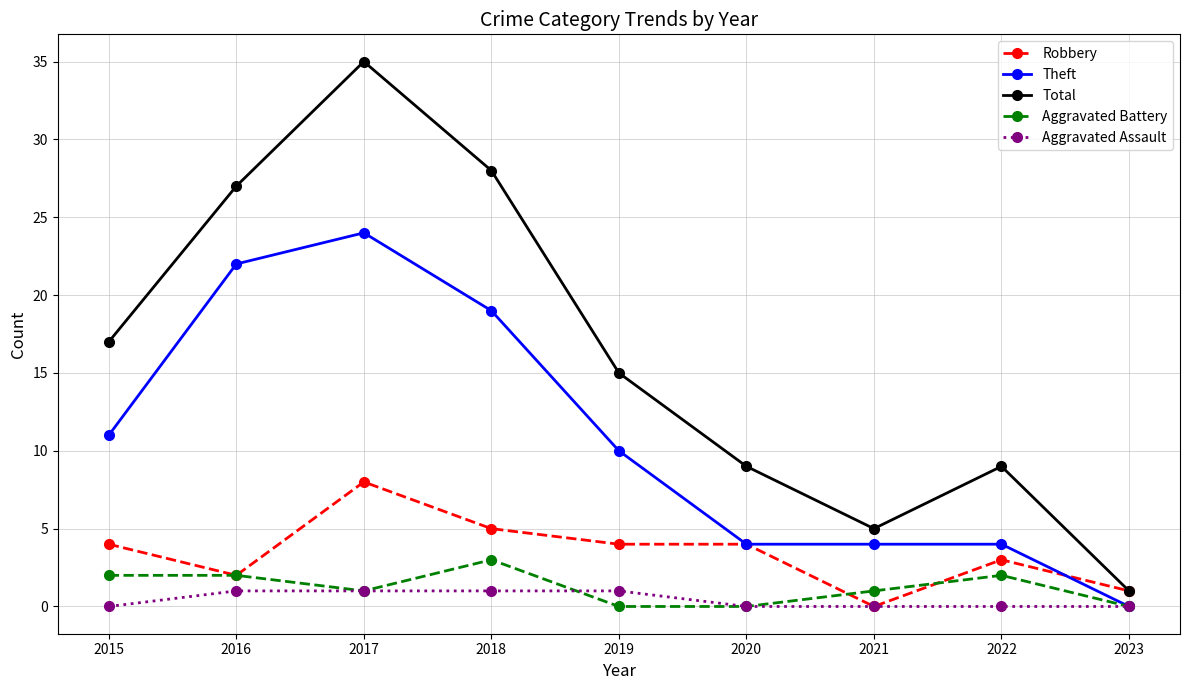

True or false: Theft has a value of 4 at 2021.

True